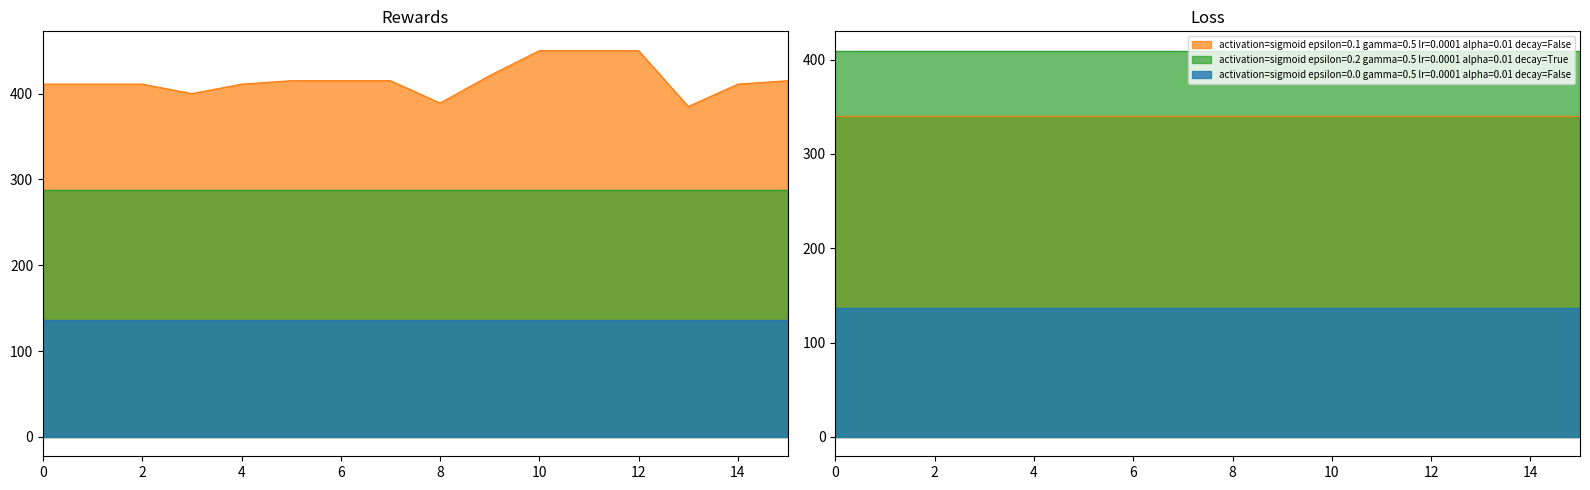

How many data points does each series have?

16